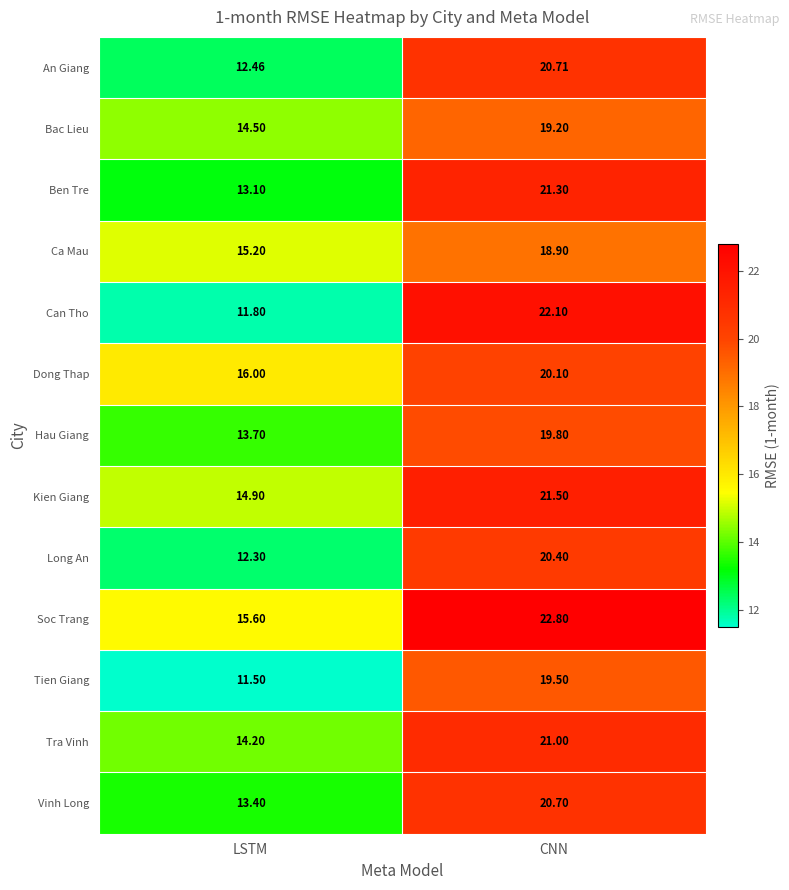

At which label does Kien Giang first exceed 21?

CNN